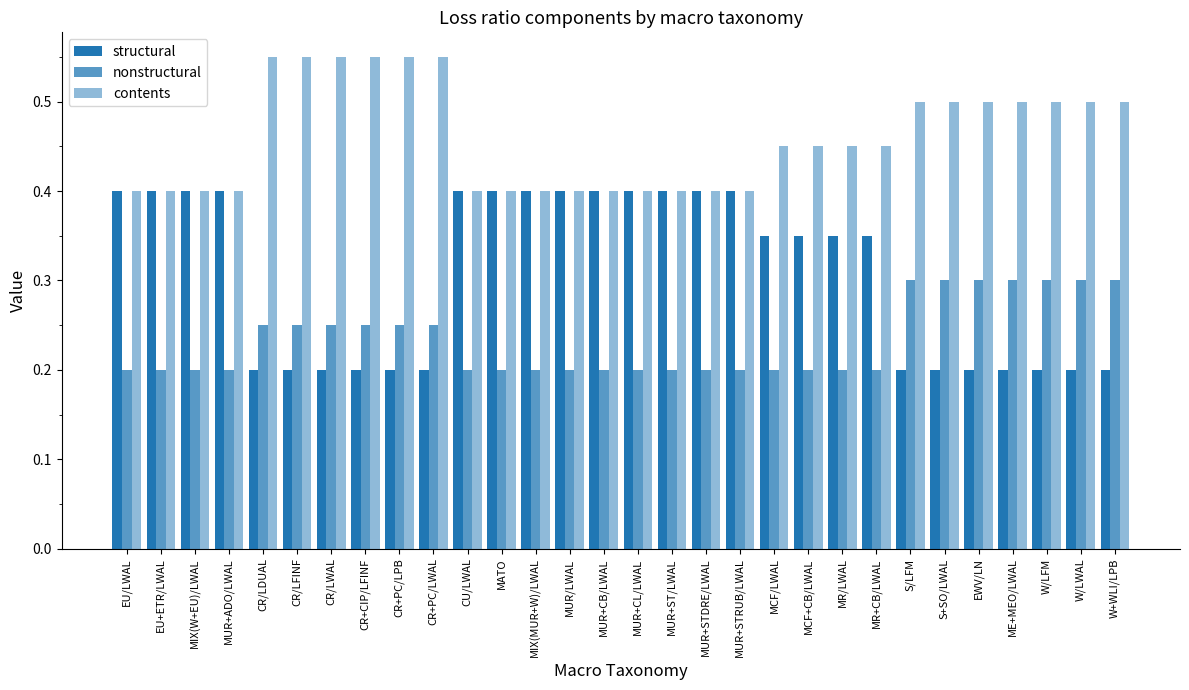

What is the minimum value for nonstructural?

0.2